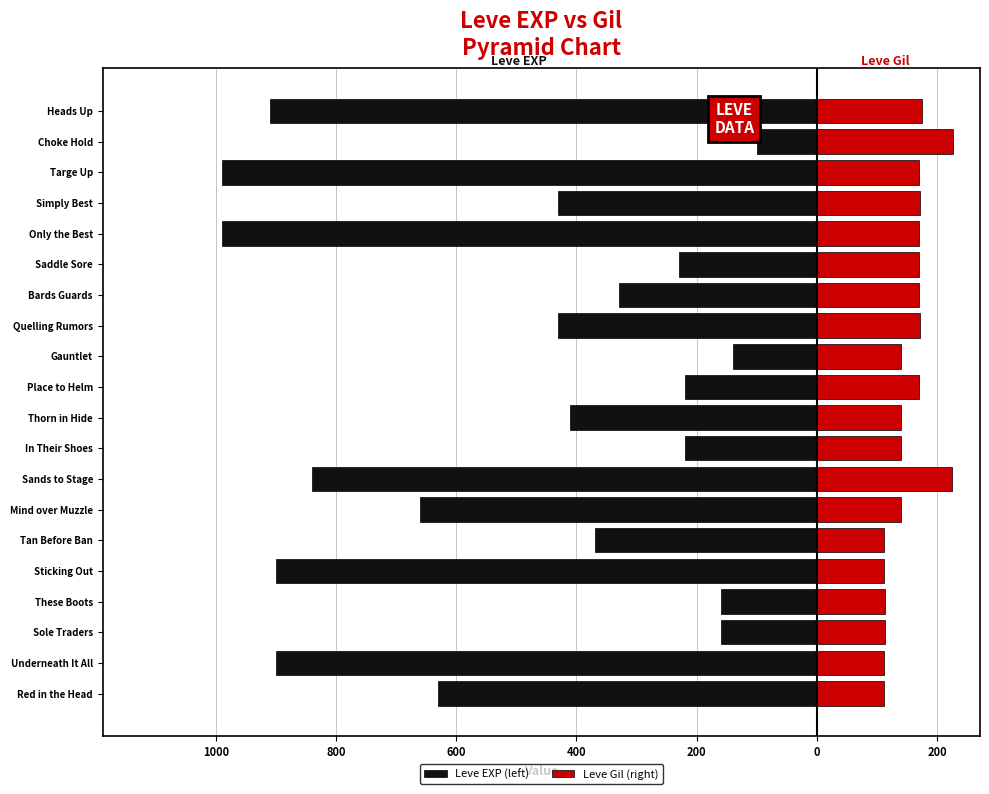

Reading left to right, transcribe all the data shown in this chart.

Leve EXP (left): -630	-900	-160	-160	-900	-370	-660	-840	-220	-410	-220	-140	-430	-330	-230	-990	-430	-990	-100	-910
Leve Gil (right): 112	112	113	113	112	112	140	224	140	140	170	140	172	170	170	170	172	170	226	174